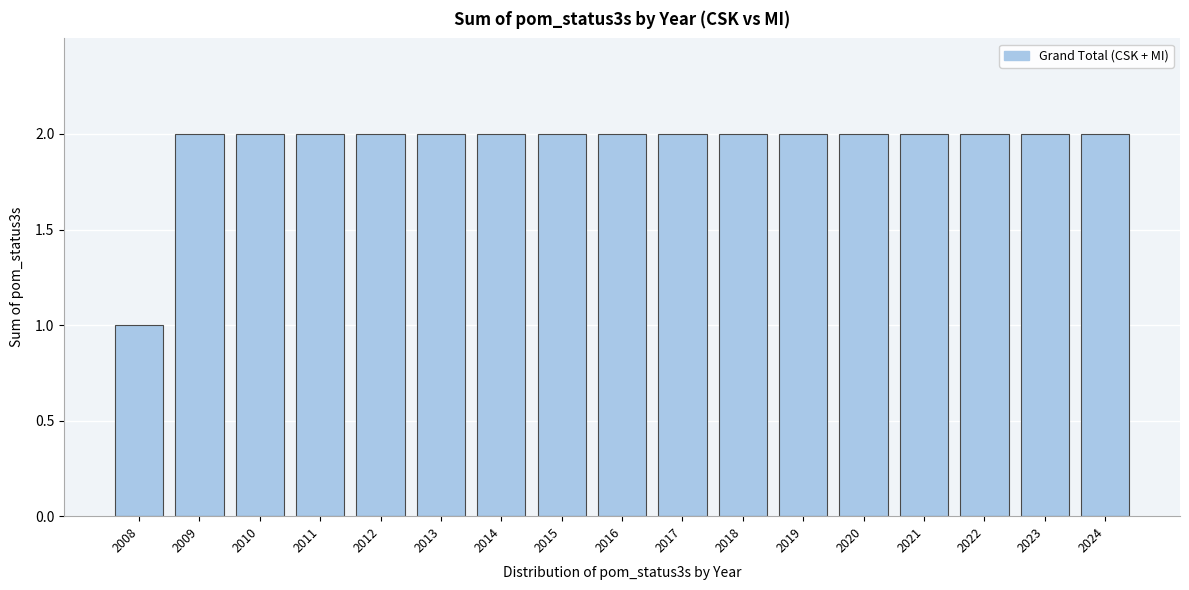

Reading left to right, transcribe all the data shown in this chart.

2008=1	2009=2	2010=2	2011=2	2012=2	2013=2	2014=2	2015=2	2016=2	2017=2	2018=2	2019=2	2020=2	2021=2	2022=2	2023=2	2024=2